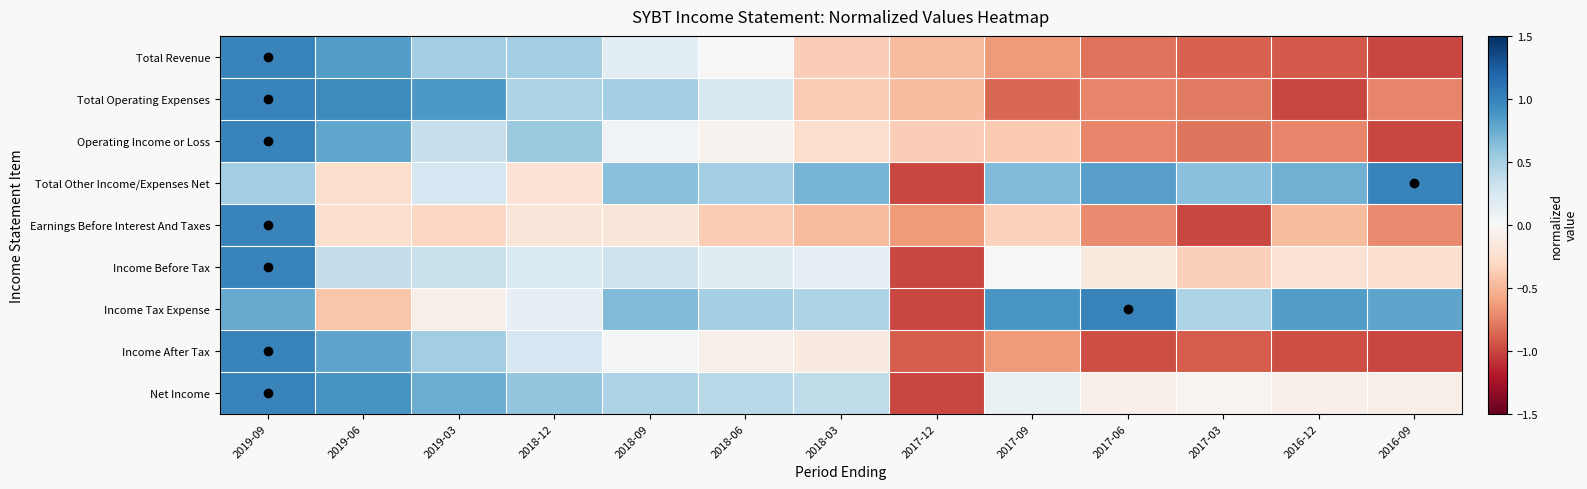

Reading right to left, transcribe all the data shown in this chart.

Total Revenue: 2016-09=-1.0	2016-12=-0.9	2017-03=-0.9	2017-06=-0.8	2017-09=-0.6	2017-12=-0.5	2018-03=-0.4	2018-06=0.0	2018-09=0.2	2018-12=0.5	2019-03=0.5	2019-06=0.8	2019-09=1.0
Total Operating Expenses: 2016-09=-0.7	2016-12=-1.0	2017-03=-0.8	2017-06=-0.7	2017-09=-0.9	2017-12=-0.5	2018-03=-0.4	2018-06=0.2	2018-09=0.5	2018-12=0.5	2019-03=0.9	2019-06=1.0	2019-09=1.0
Operating Income or Loss: 2016-09=-1.0	2016-12=-0.7	2017-03=-0.8	2017-06=-0.7	2017-09=-0.4	2017-12=-0.4	2018-03=-0.3	2018-06=-0.0	2018-09=0.0	2018-12=0.6	2019-03=0.3	2019-06=0.8	2019-09=1.0
Total Other Income/Expenses Net: 2016-09=1.0	2016-12=0.7	2017-03=0.6	2017-06=0.8	2017-09=0.7	2017-12=-1.0	2018-03=0.7	2018-06=0.5	2018-09=0.6	2018-12=-0.2	2019-03=0.3	2019-06=-0.3	2019-09=0.5
Earnings Before Interest And Taxes: 2016-09=-0.7	2016-12=-0.5	2017-03=-1.0	2017-06=-0.7	2017-09=-0.3	2017-12=-0.6	2018-03=-0.5	2018-06=-0.4	2018-09=-0.2	2018-12=-0.2	2019-03=-0.3	2019-06=-0.2	2019-09=1.0
Income Before Tax: 2016-09=-0.3	2016-12=-0.2	2017-03=-0.4	2017-06=-0.1	2017-09=0.0	2017-12=-1.0	2018-03=0.1	2018-06=0.2	2018-09=0.3	2018-12=0.2	2019-03=0.3	2019-06=0.4	2019-09=1.0
Income Tax Expense: 2016-09=0.8	2016-12=0.8	2017-03=0.5	2017-06=1.0	2017-09=0.9	2017-12=-1.0	2018-03=0.5	2018-06=0.5	2018-09=0.7	2018-12=0.1	2019-03=-0.1	2019-06=-0.4	2019-09=0.8
Income After Tax: 2016-09=-1.0	2016-12=-1.0	2017-03=-0.9	2017-06=-1.0	2017-09=-0.6	2017-12=-0.9	2018-03=-0.1	2018-06=-0.1	2018-09=0.0	2018-12=0.3	2019-03=0.5	2019-06=0.8	2019-09=1.0
Net Income: 2016-09=-0.1	2016-12=-0.1	2017-03=-0.0	2017-06=-0.1	2017-09=0.1	2017-12=-1.0	2018-03=0.4	2018-06=0.4	2018-09=0.5	2018-12=0.6	2019-03=0.7	2019-06=0.9	2019-09=1.0